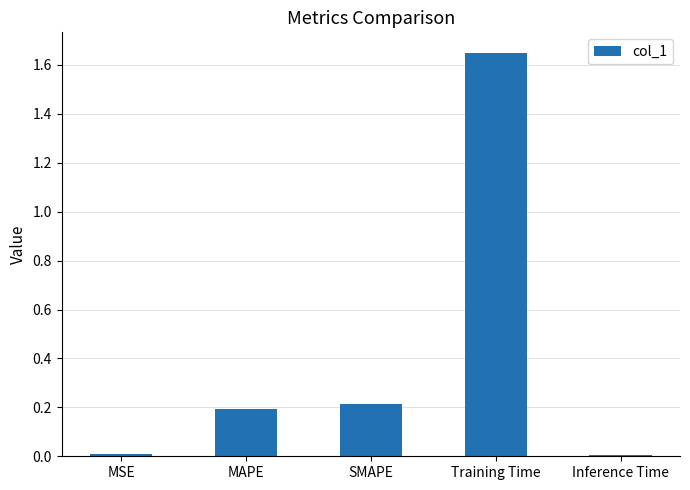

What is the label of the 1st bar from the left?

MSE